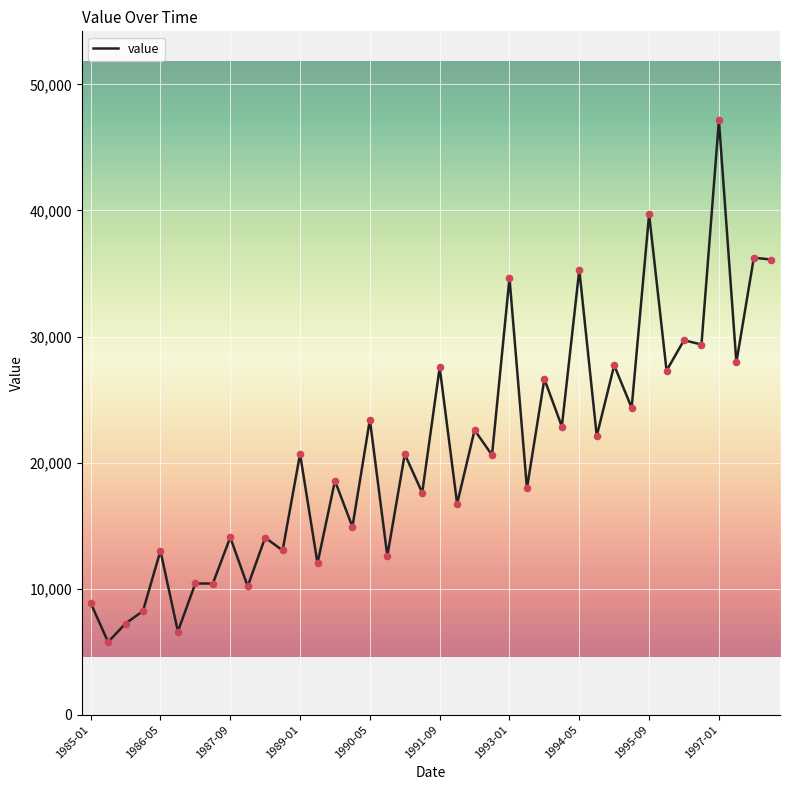

What is the greatest value displayed?

47142